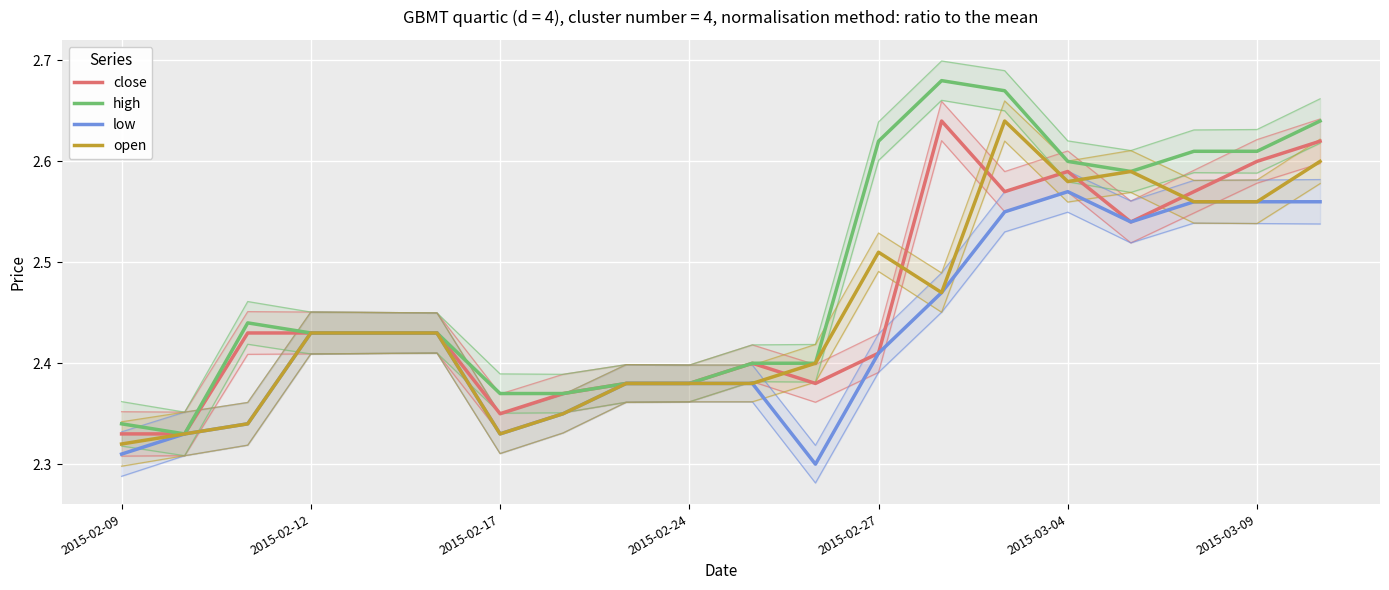

What is the average value of the low series?

2.4